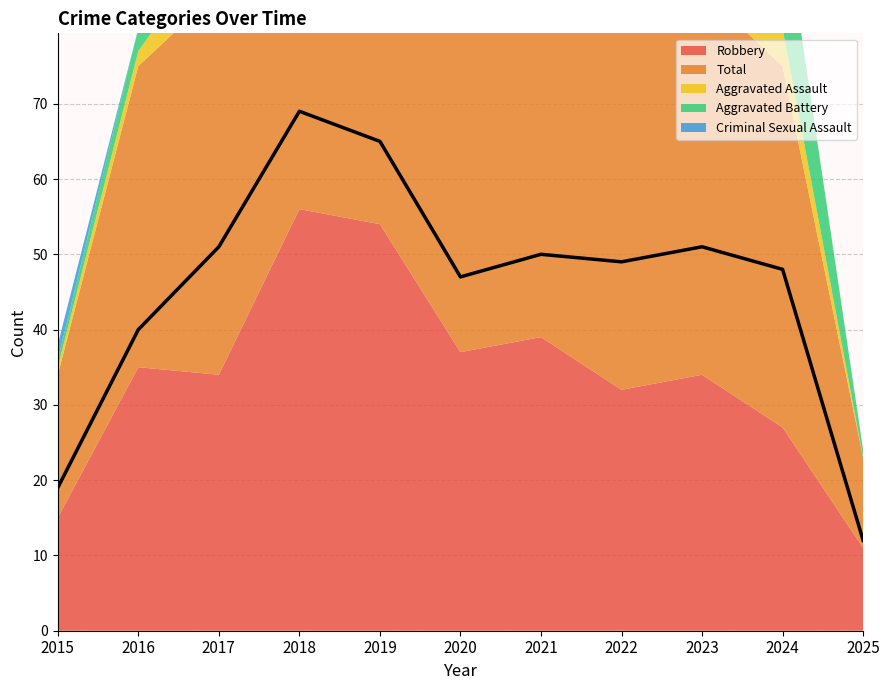

What is the total value across all series at 2015?

38